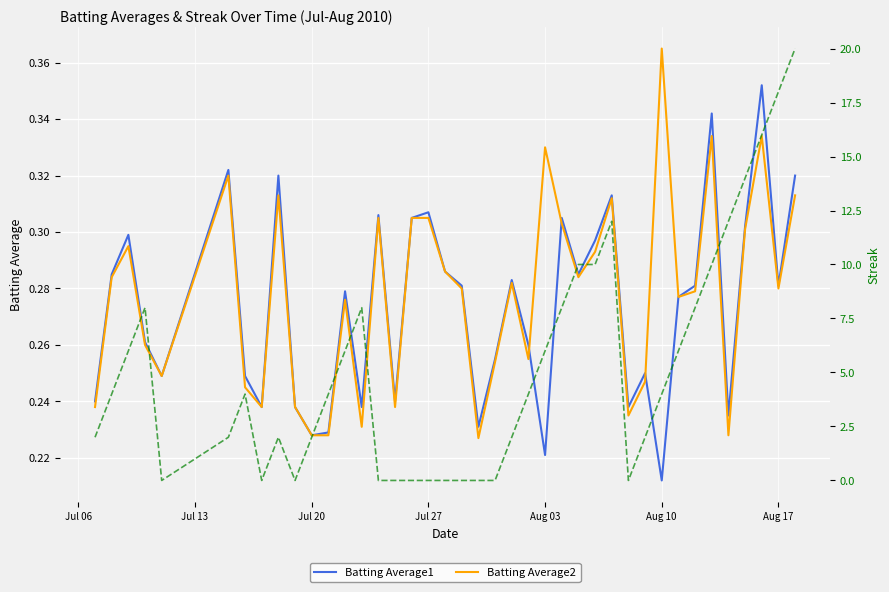

Count the Streak values in the range 0 to 8.

31